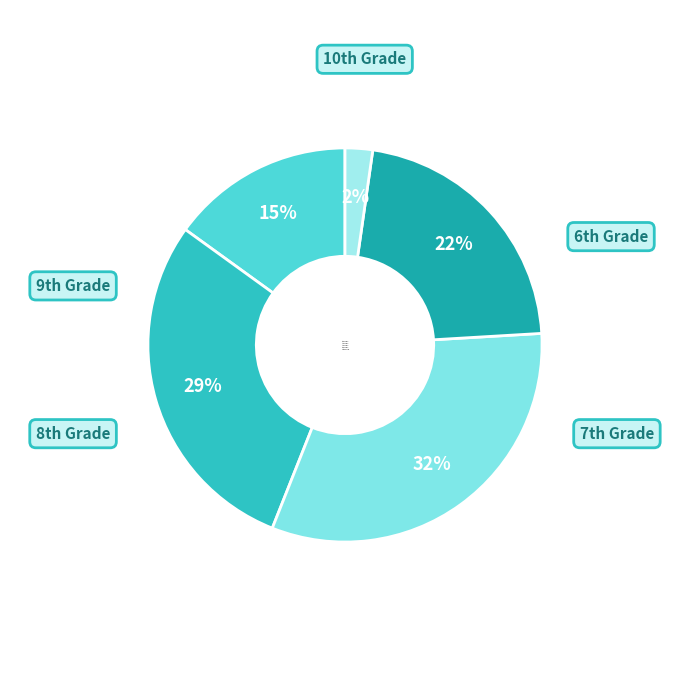

Count the number of slices in the pie.

5